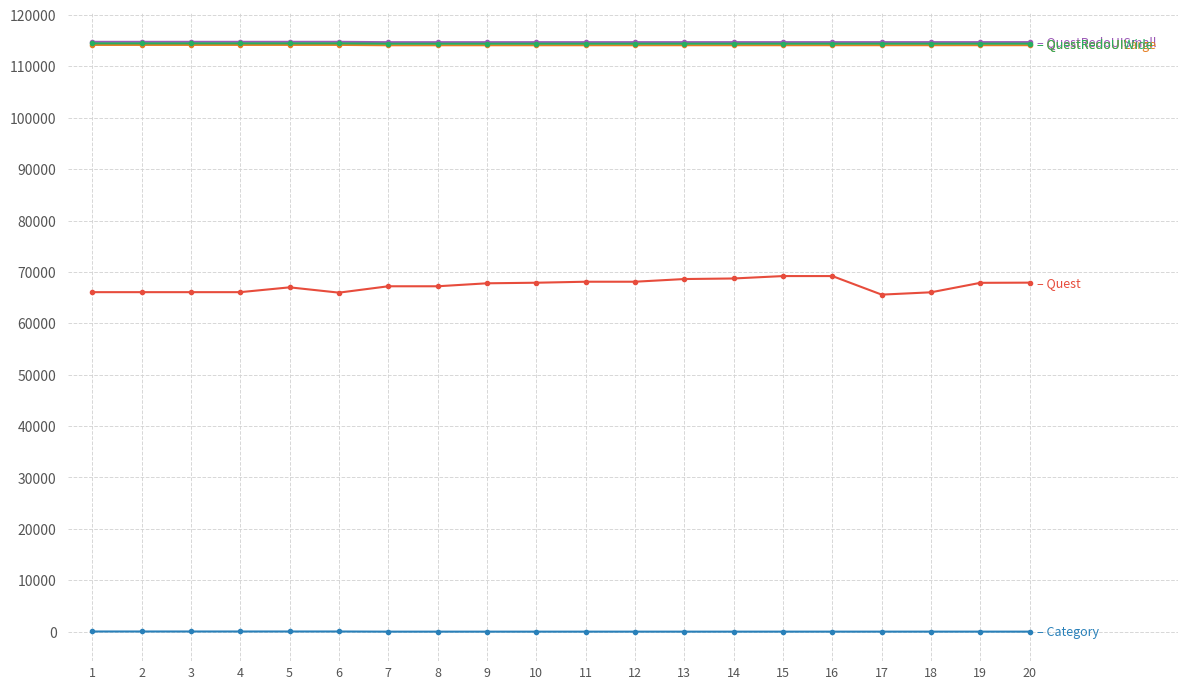

What is the greatest value displayed?

114771